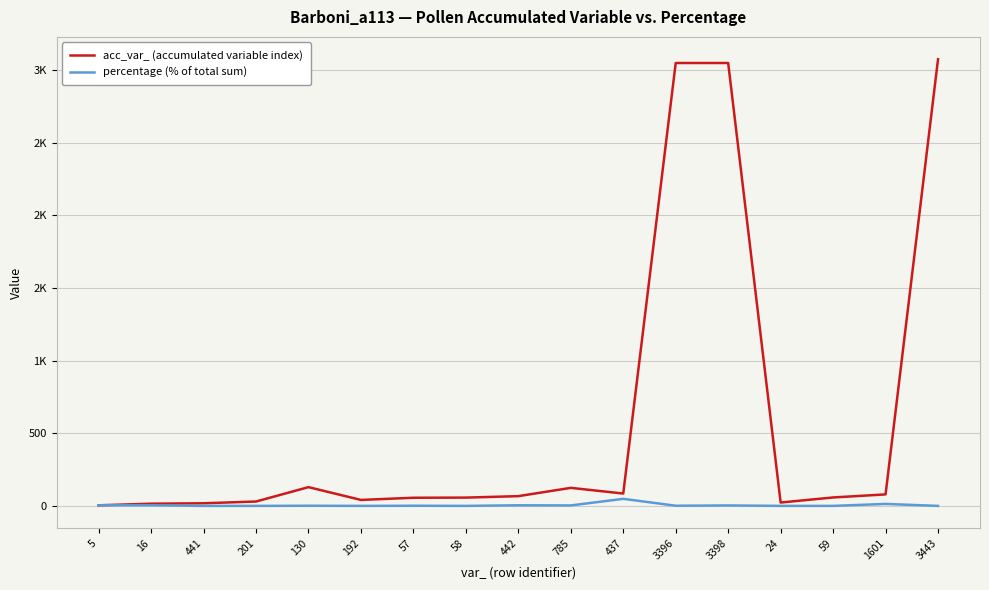

Reading left to right, list all the values displayed in this chart.

acc_var_ (accumulated variable index): 5.0	16.0	19.0	31.0	130.0	42.0	57.0	58.0	68.0	125.0	86.0	3049.0	3049.0	24.0	59.0	80.0	3075.0
percentage (% of total sum): 5.2	5.2	1.0	1.0	2.1	1.0	2.1	1.0	5.2	4.1	49.5	2.1	4.1	1.0	1.0	14.4	1.0